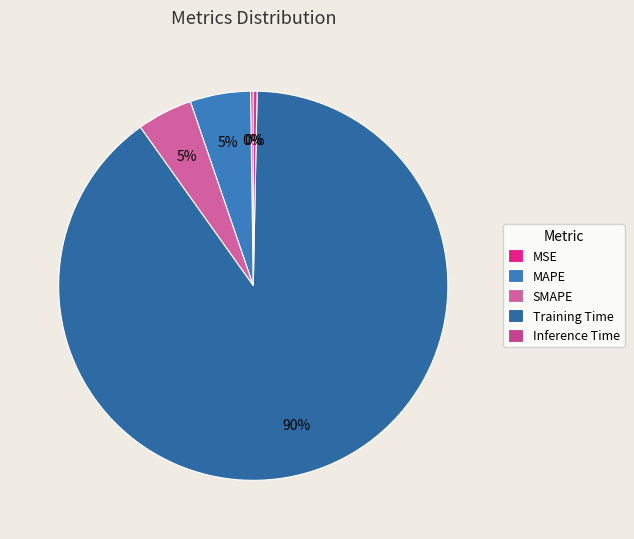

Is Inference Time the majority of the pie?

No